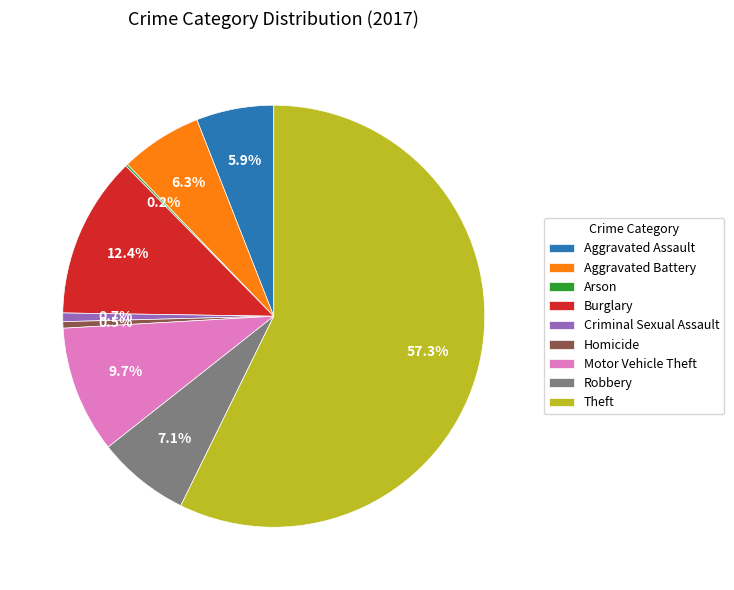

To the nearest percent, what is the average slice percentage?

11%